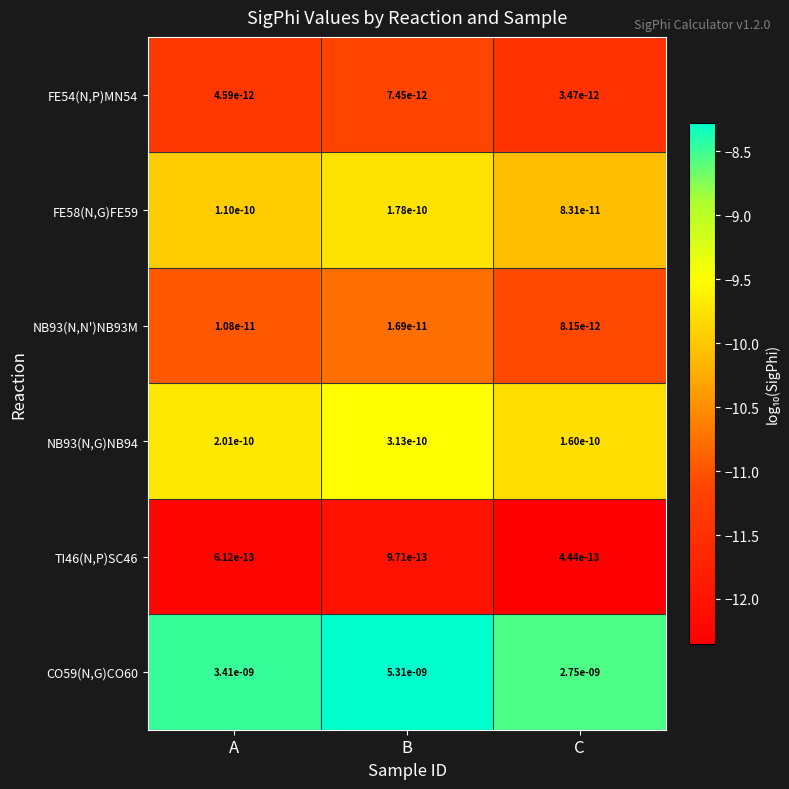

Which series changed the most between A and C?

CO59(N,G)CO60